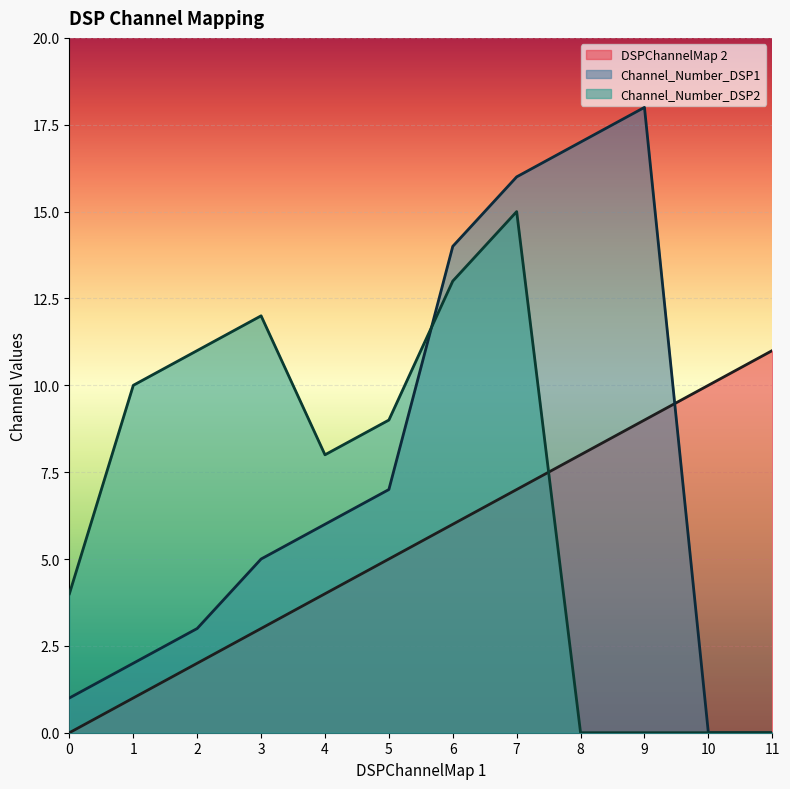

True or false: Channel_Number_DSP2 and DSPChannelMap 2 cross at least once.

True